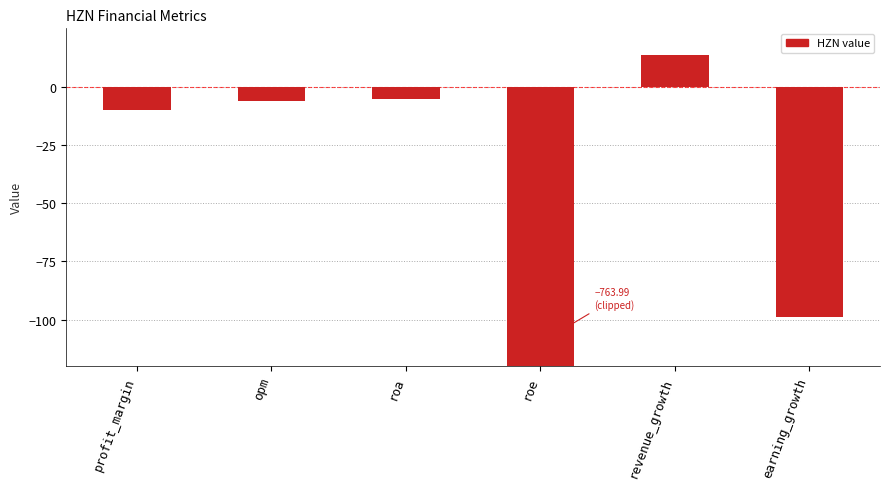

The value at revenue_growth is 23.4. True or false?

False